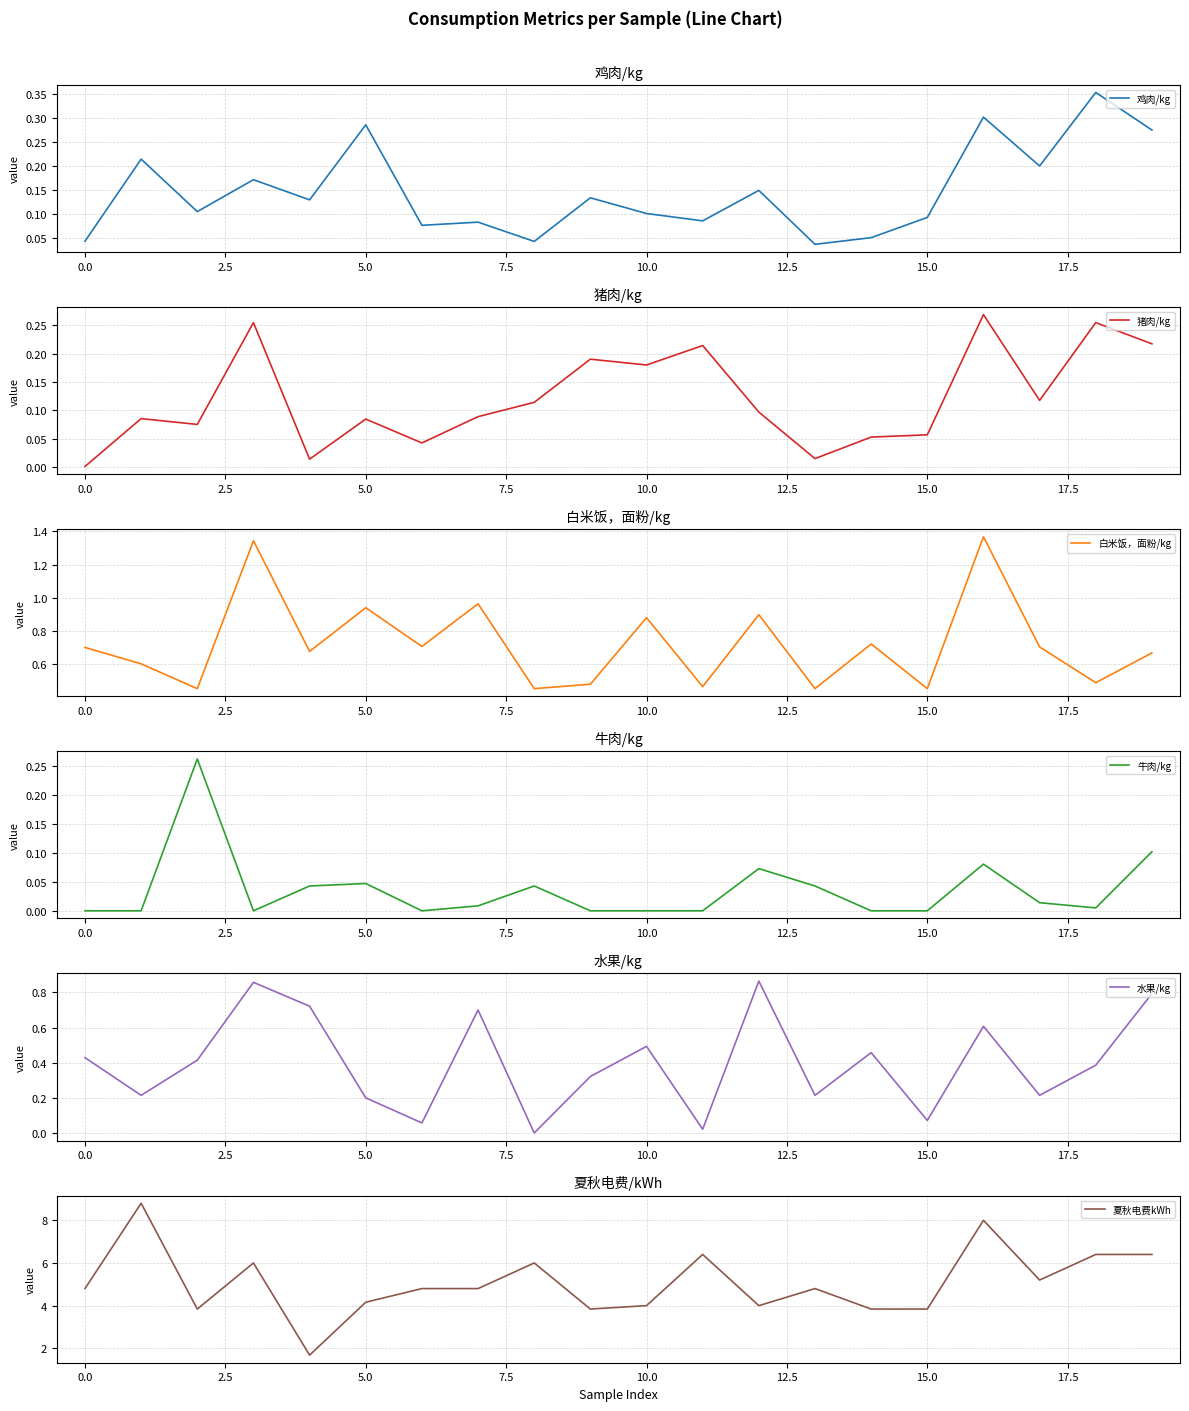

What is the label of the 2nd point from the right?

18